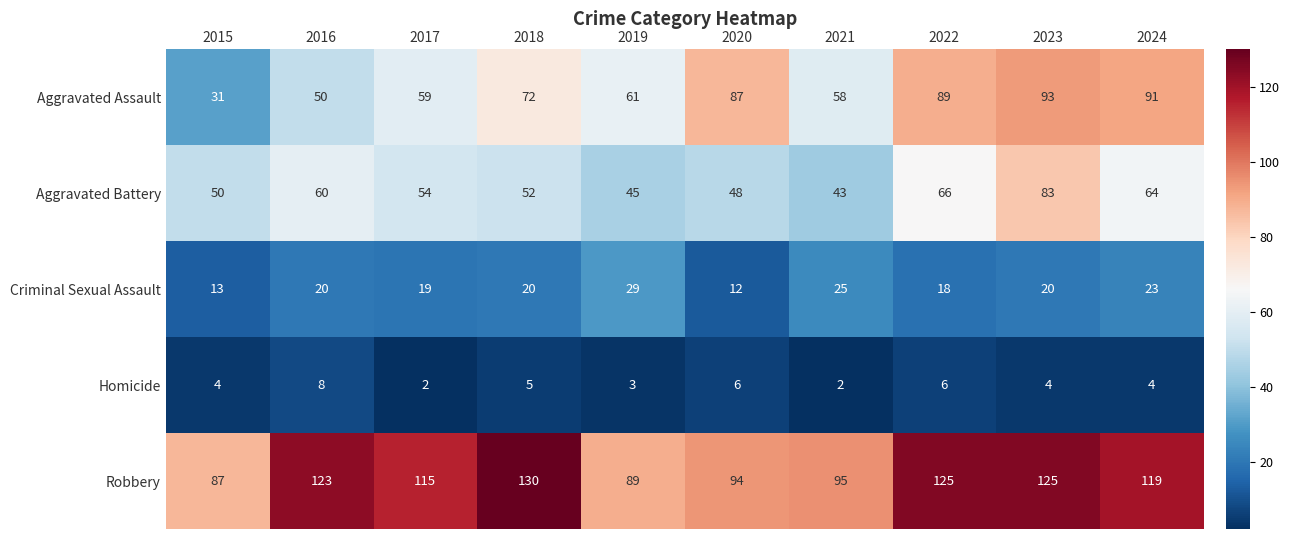

Where does the Aggravated Battery series first go above 54?

2016